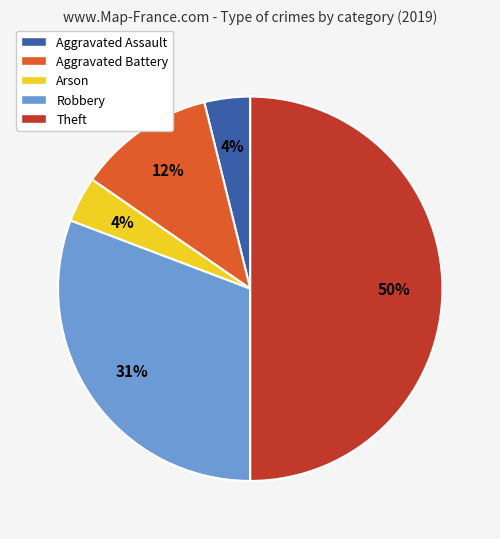

What is the ratio of the value at Aggravated Assault to the value at Aggravated Battery?

0.3